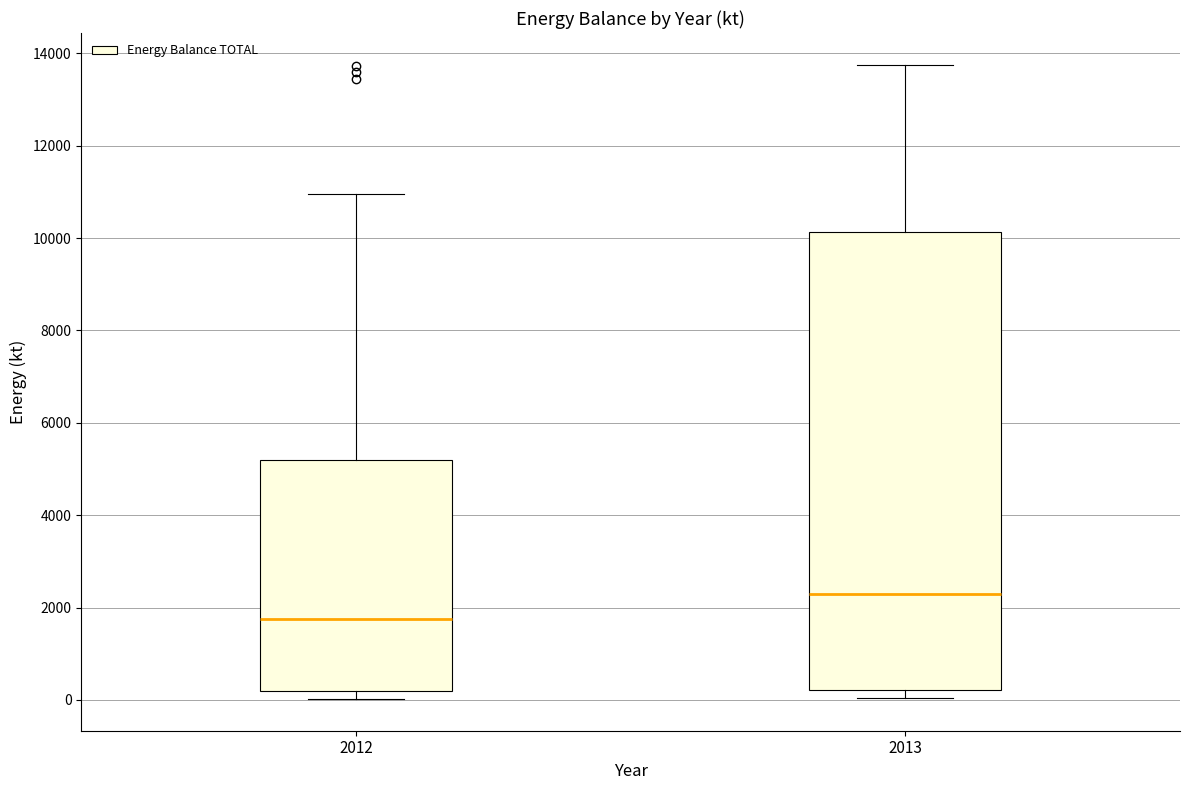

Reading left to right, read every box against the y-axis: the position of its median line, the range the box covers, and the ends of its whiskers. The values are not printed on the chart, so give them approximately, as read against the axis.

2012: median 1800, box 200 to 5200, whiskers 0 to 11000
2013: median 2200, box 200 to 10200, whiskers 0 to 13800